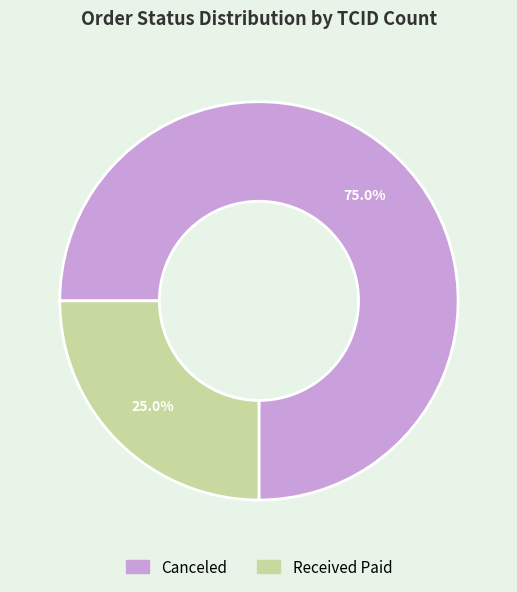

Is there a majority slice in this chart?

Yes